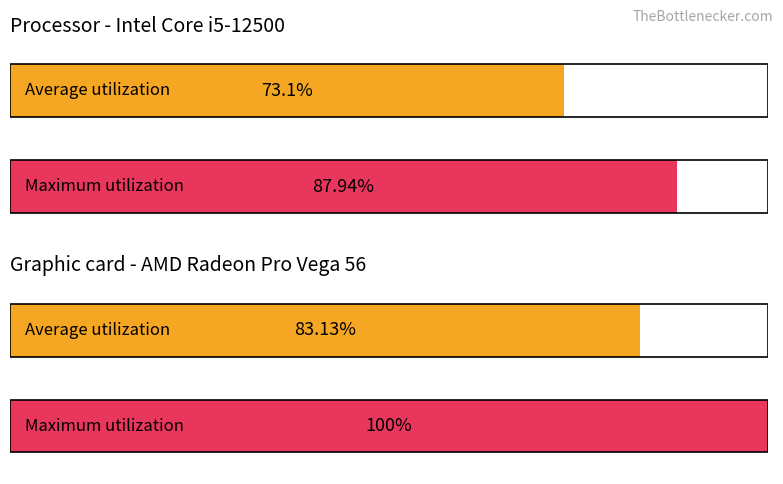

List the series in order of their peak value, lowest first.

Average utilization, Maximum utilization